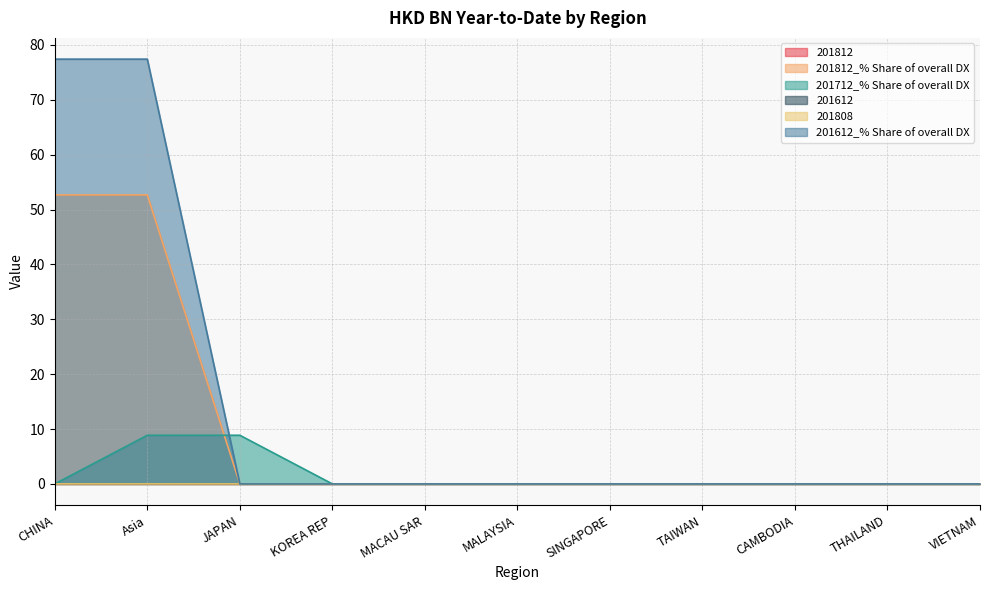

Which category has the highest value across all series?

CHINA